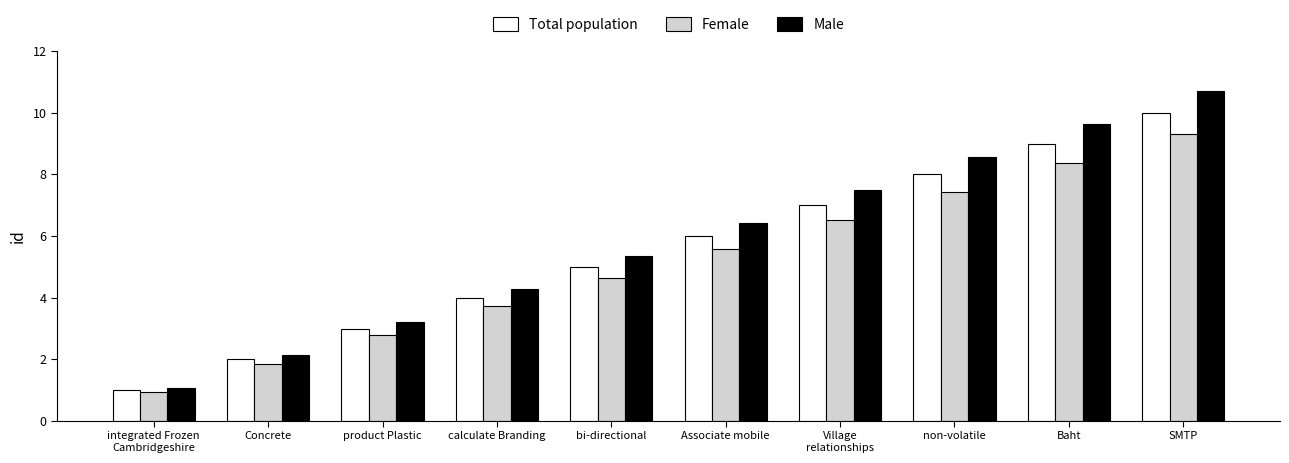

Which category has the highest value in the Total population series?

SMTP